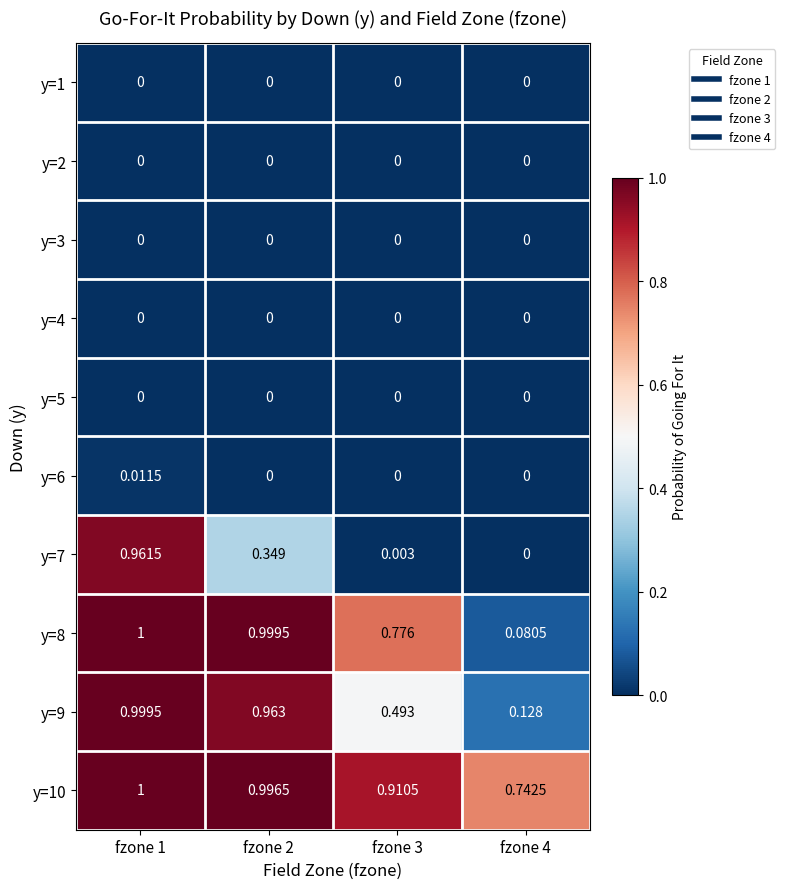

Rank the series by their maximum value, from highest to lowest.

y=8, y=10, y=9, y=7, y=6, y=1, y=2, y=3, y=4, y=5